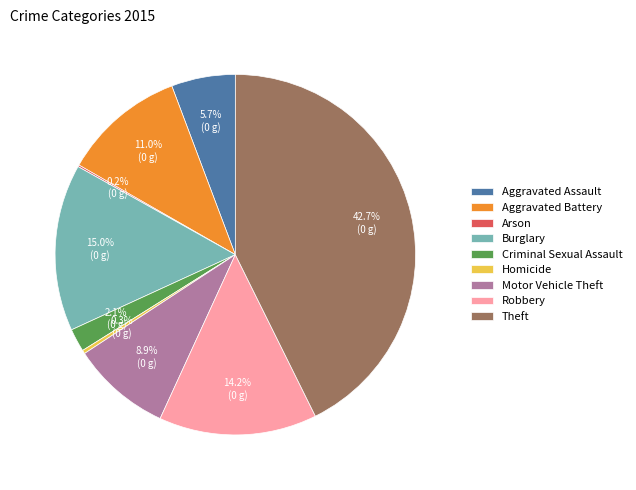

Which category has the biggest portion of the pie?

Theft